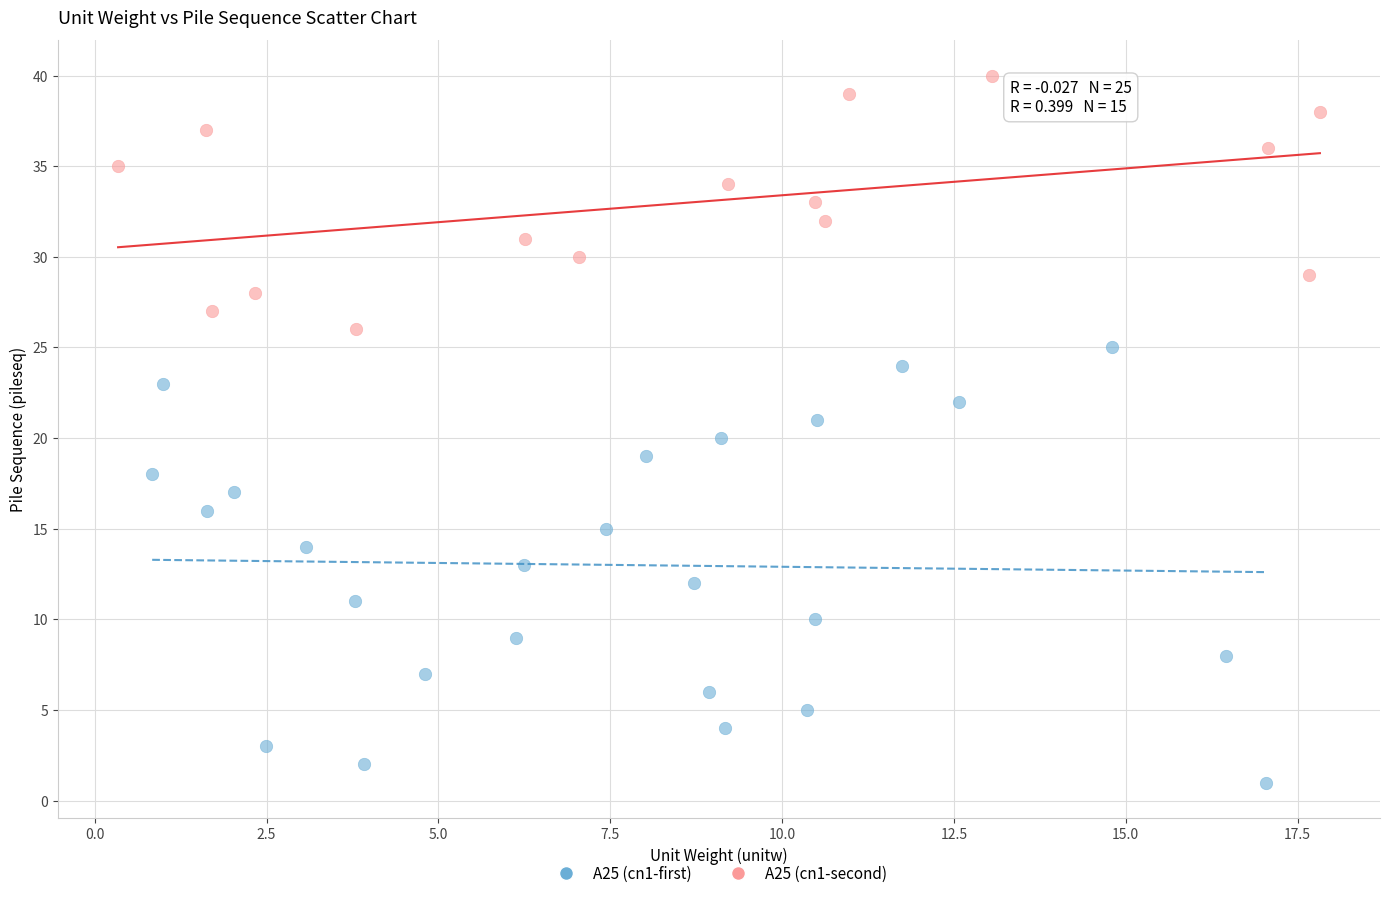

Which series reaches the minimum Y coordinate?

A25 (cn1-first)